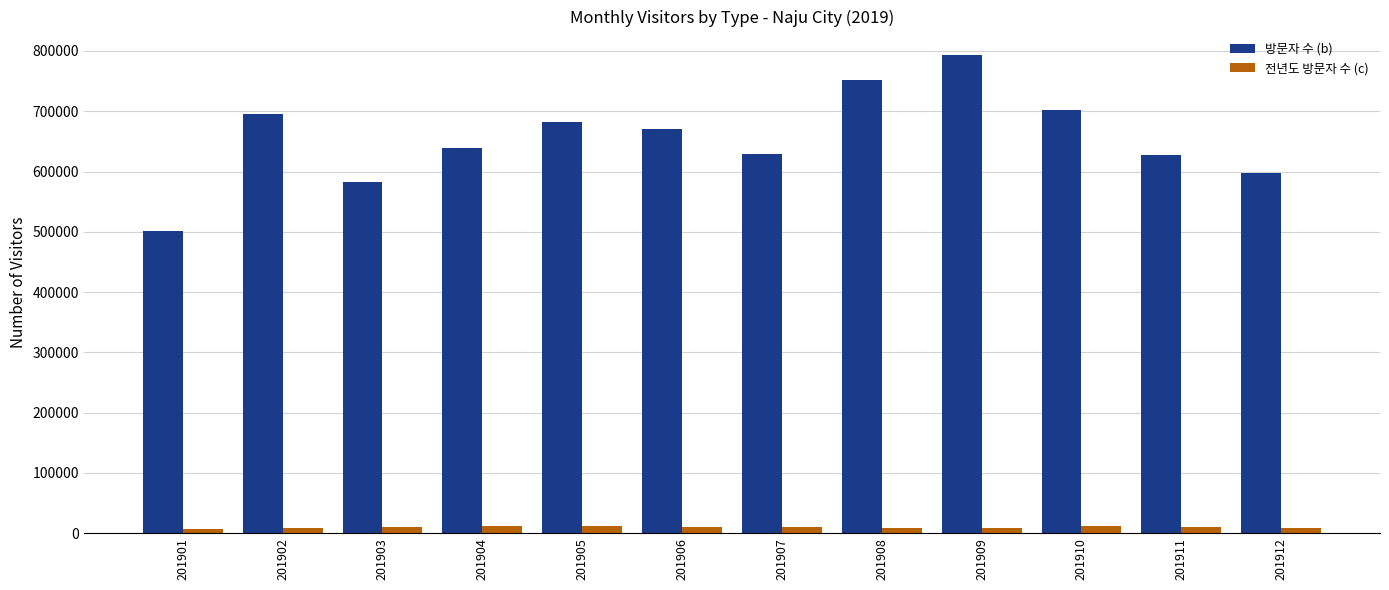

Which category has the highest value in the 방문자 수 (b) series?

201909